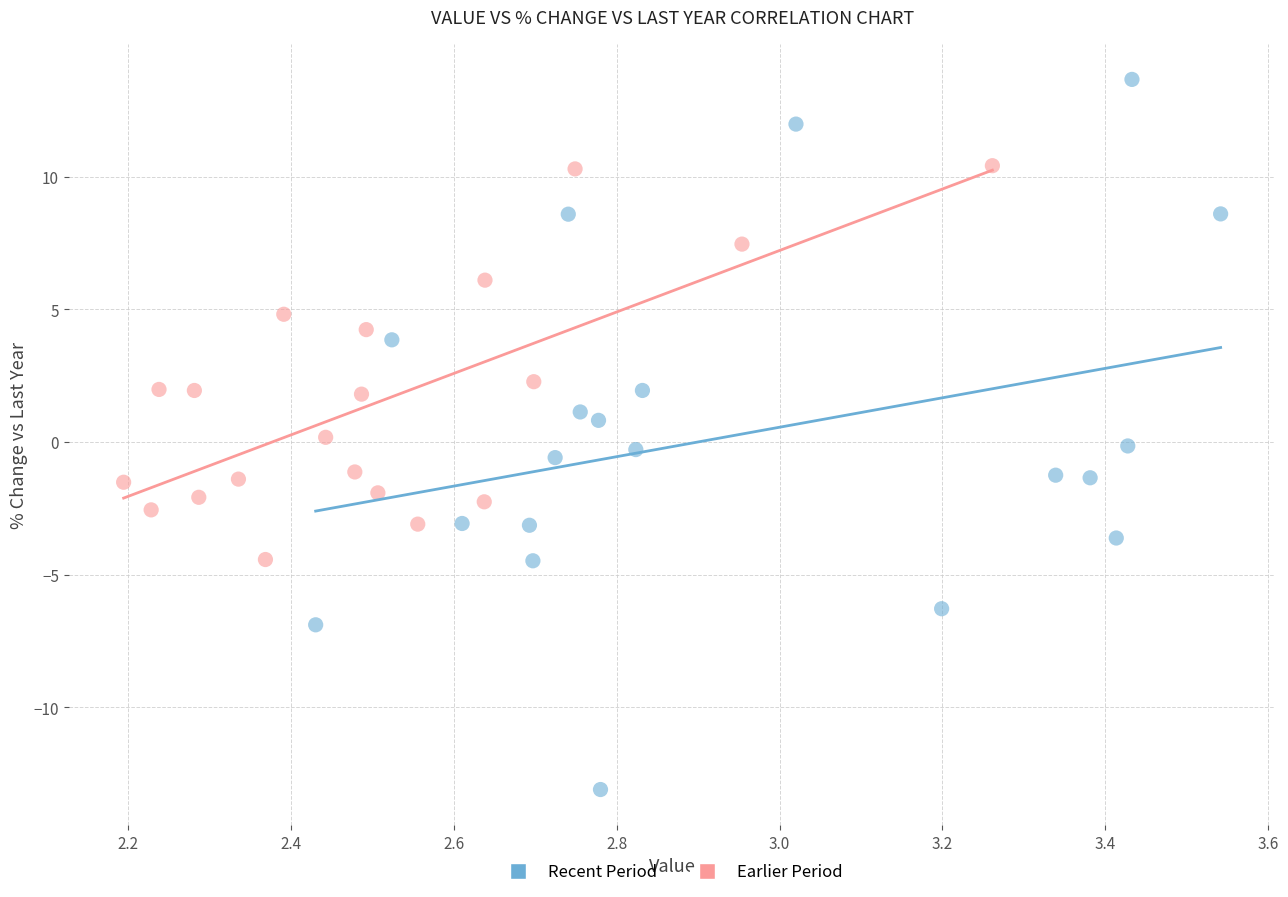

Which series has the widest spread of Y values?

Recent Period